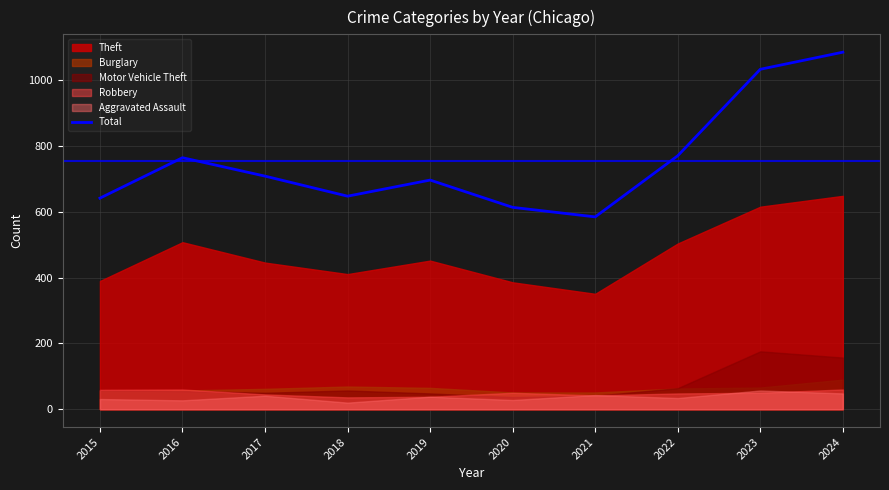

Reading left to right, what are all the values shown in this chart?

642	765	709	648	697	614	585	771	1034	1086